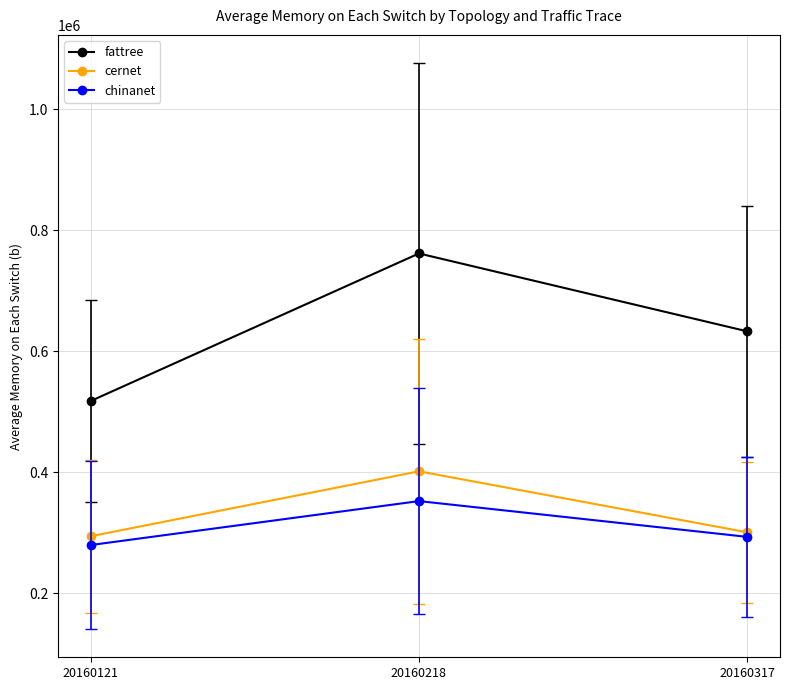

At which label does chinanet first exceed 293482?

20160218